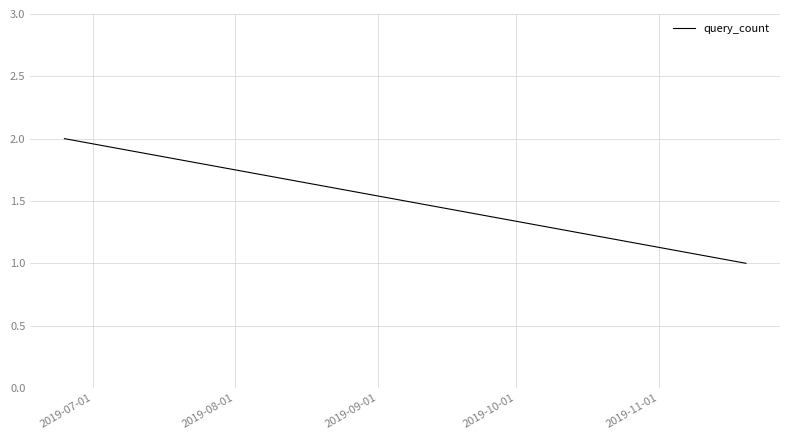

What is the maximum value shown in the chart?

2